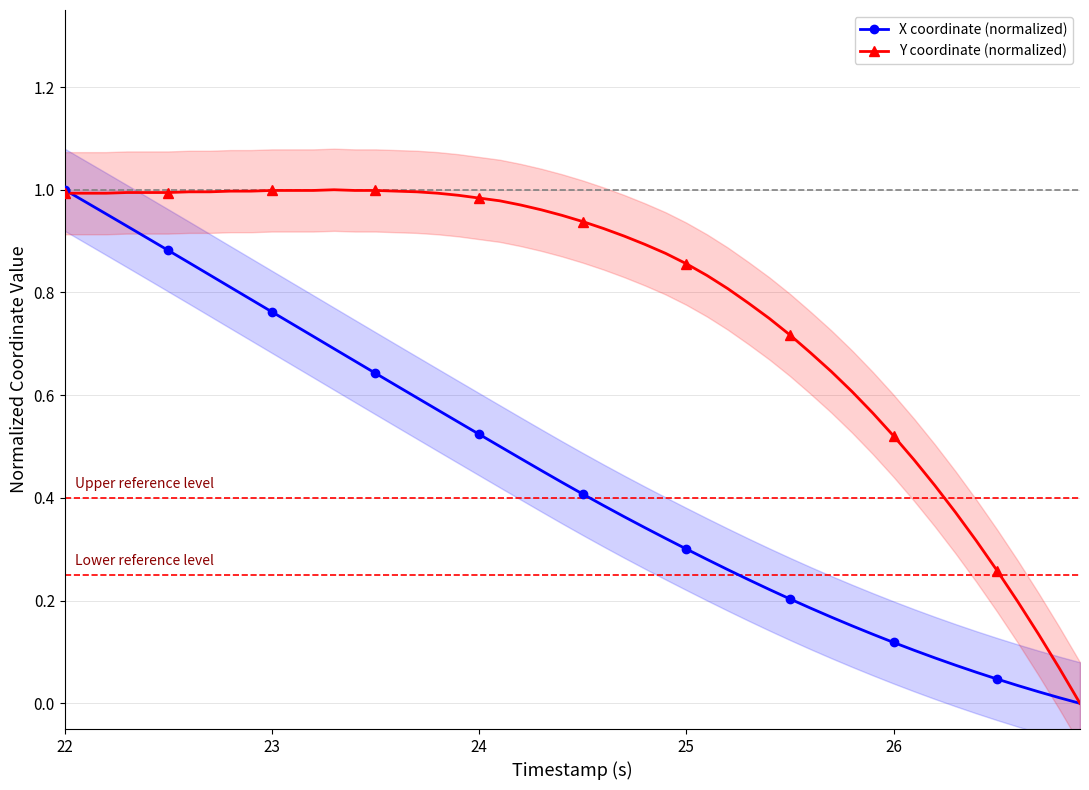

At 24, list the series in order from smallest to largest.

X coordinate (normalized), Y coordinate (normalized)